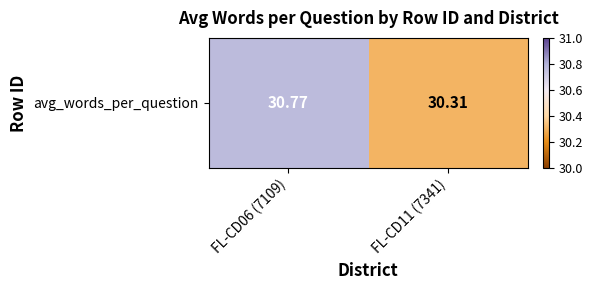

Which label corresponds to the largest value in the chart?

FL-CD06 (7109)